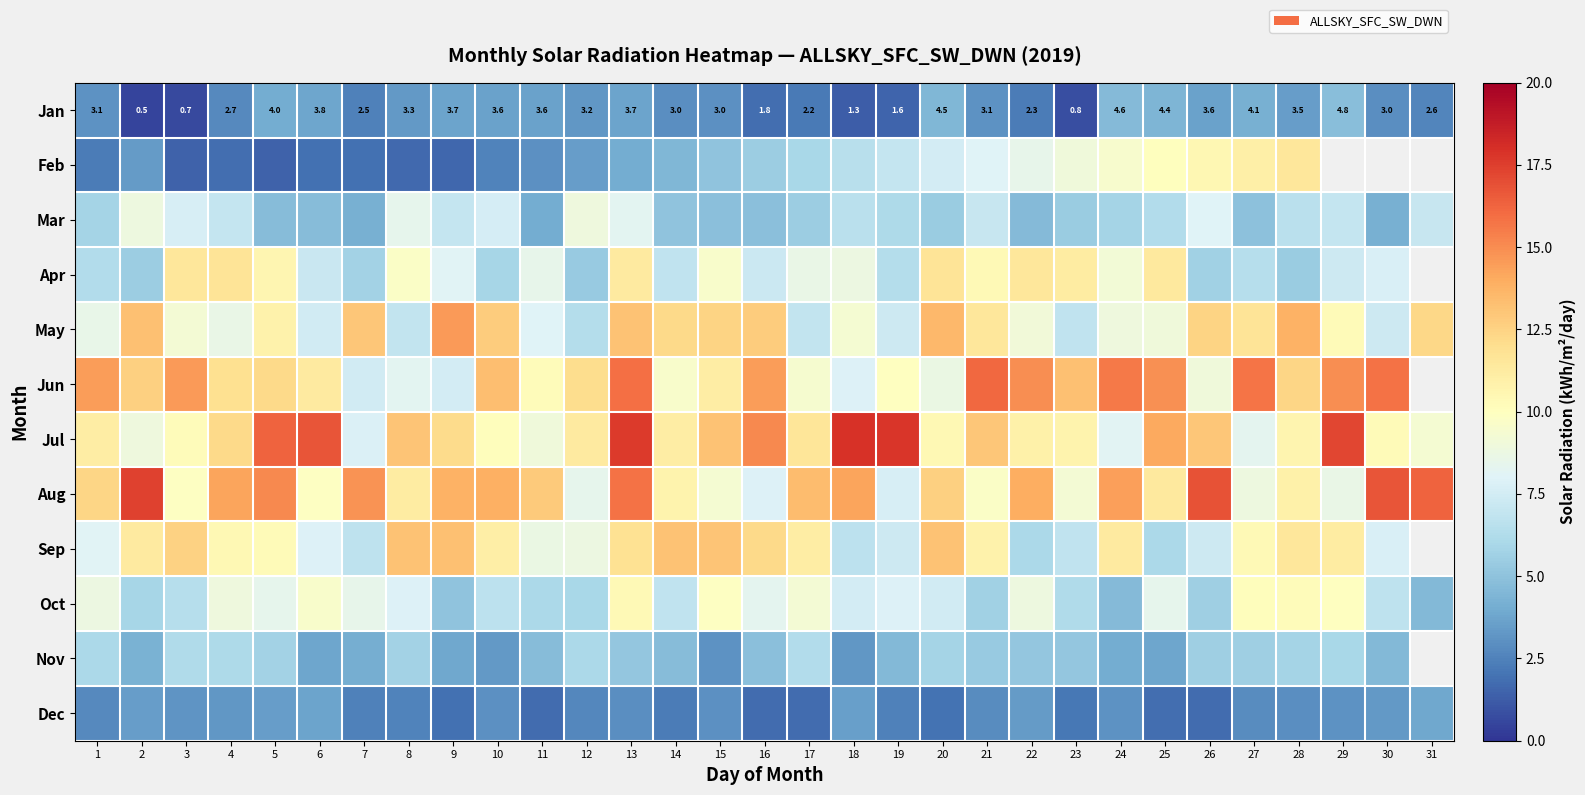

What is the maximum value shown in the chart?

17.9